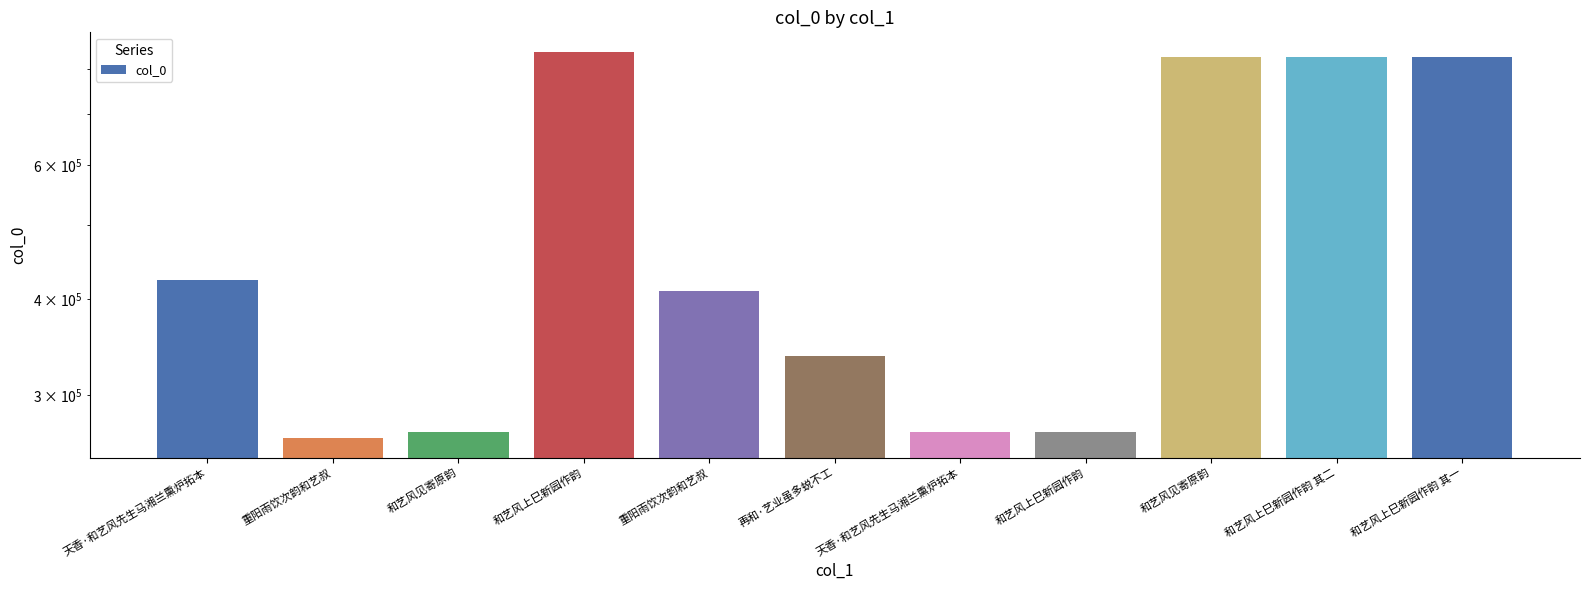

Reading right to left, transcribe all the data shown in this chart.

830838	830839	830837	268532	268456	337804	409720	843873	268517	263325	423530